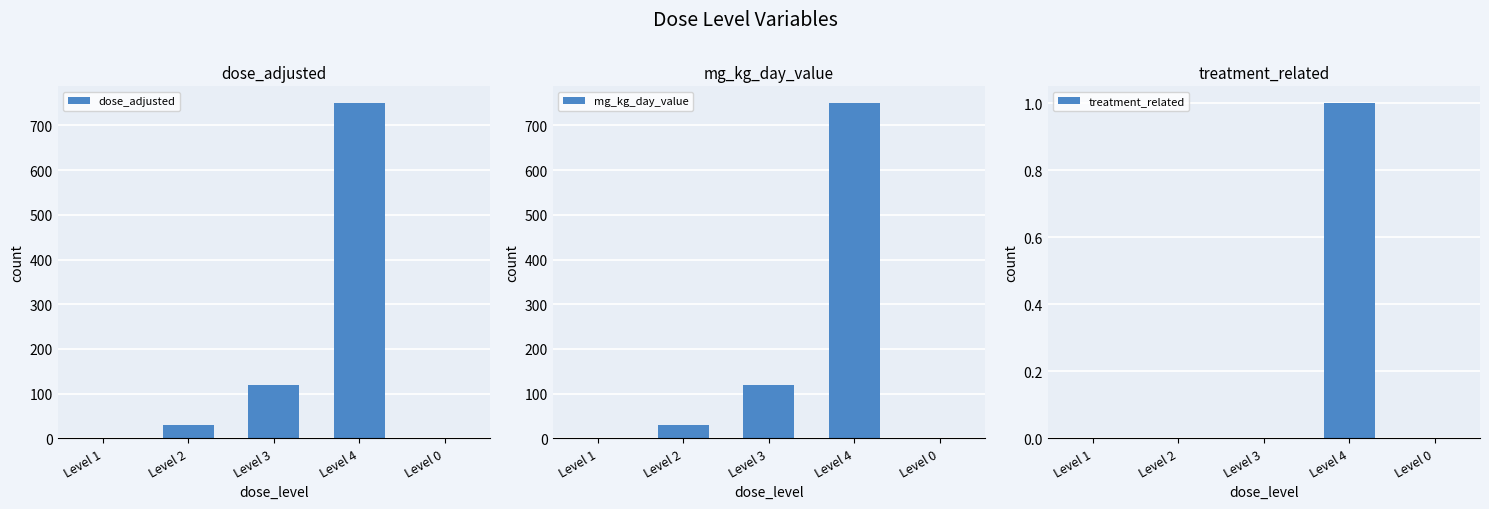

How many bars are there in total?

15